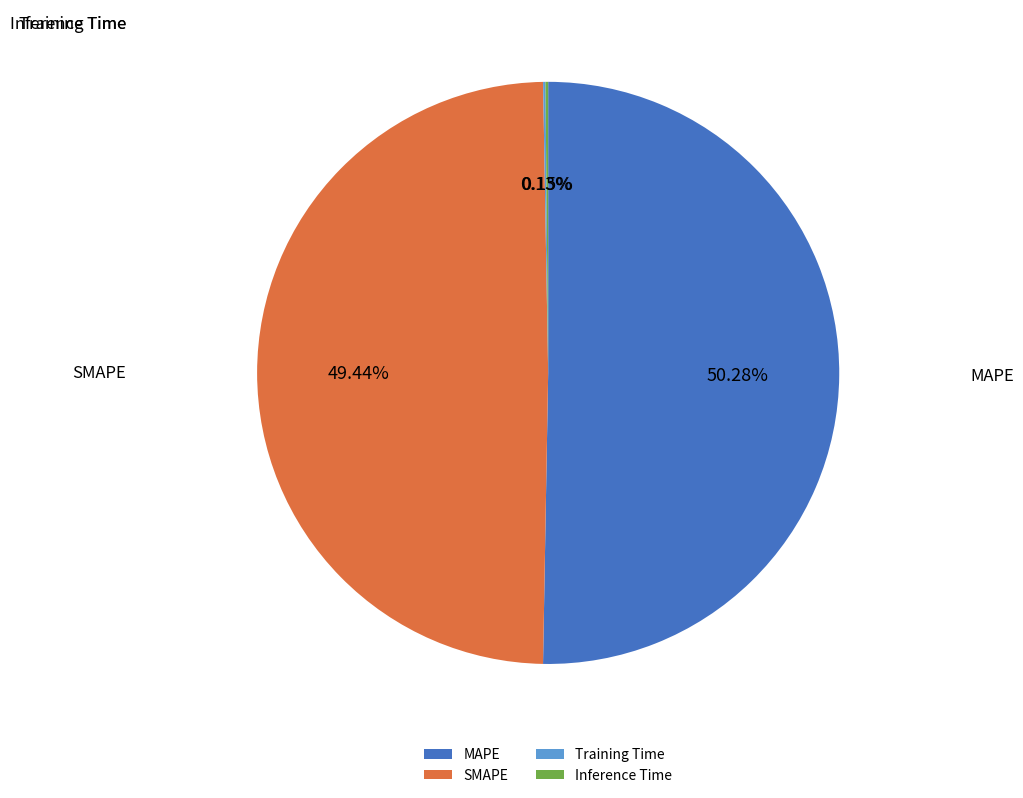

Which category has the smallest portion of the pie?

Training Time